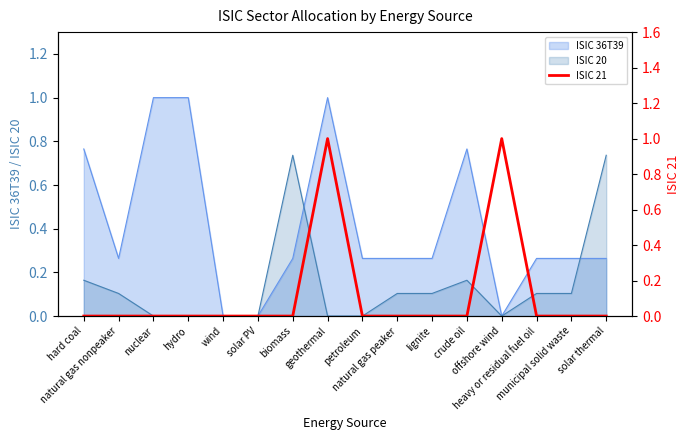

What is the label of the 14th point from the left?

heavy or residual fuel oil